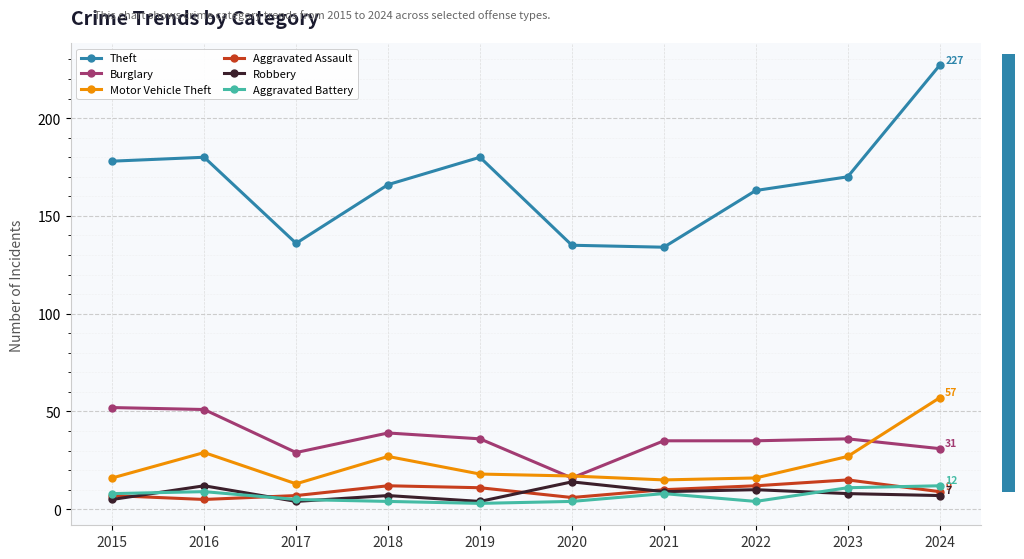

True or false: Aggravated Assault and Theft intersect in this chart.

False